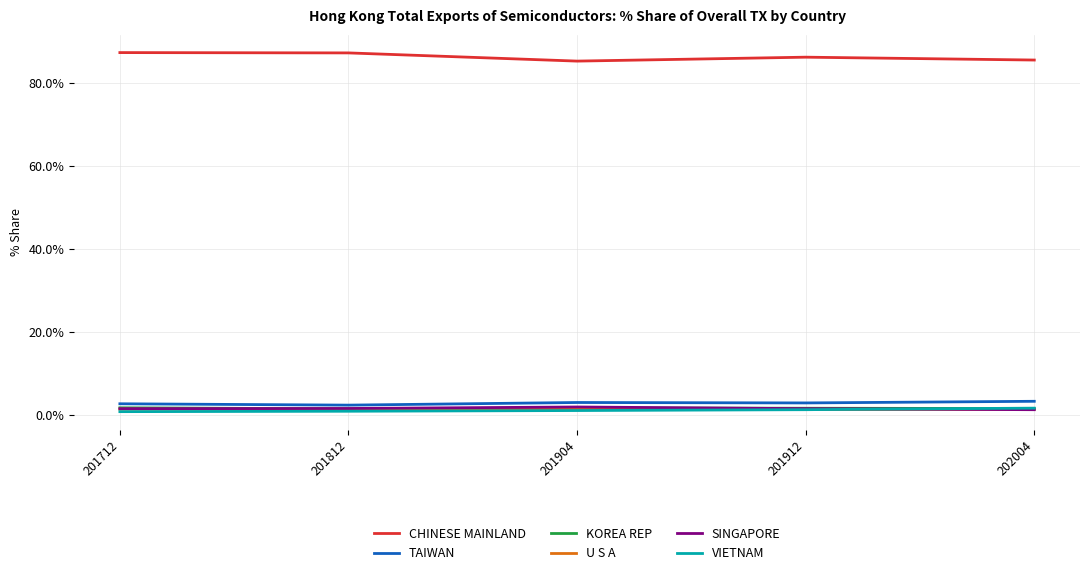

What is the average value of the U S A series?

1.3